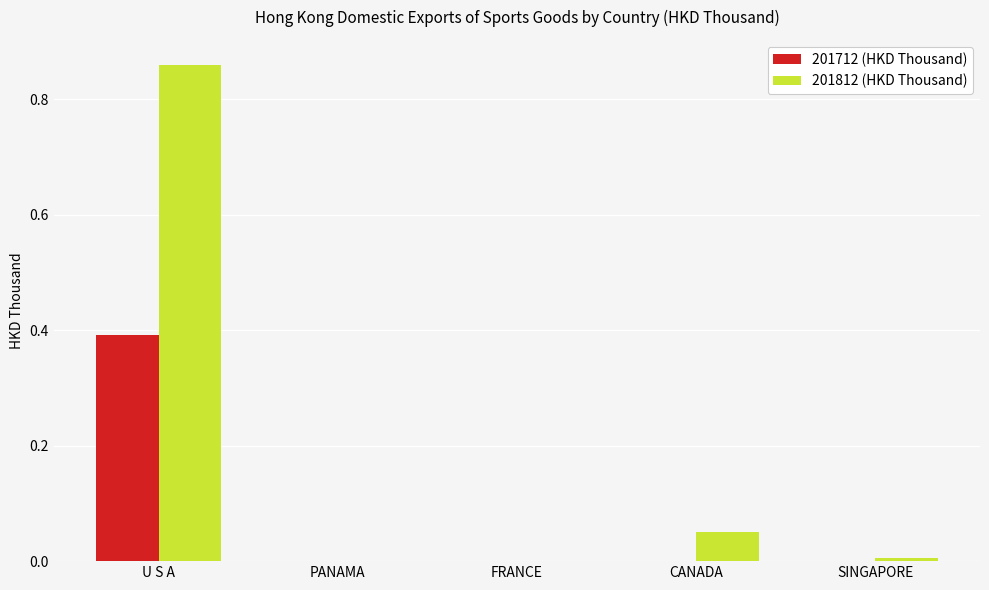

What is the total value across all series at U S A?

1.3